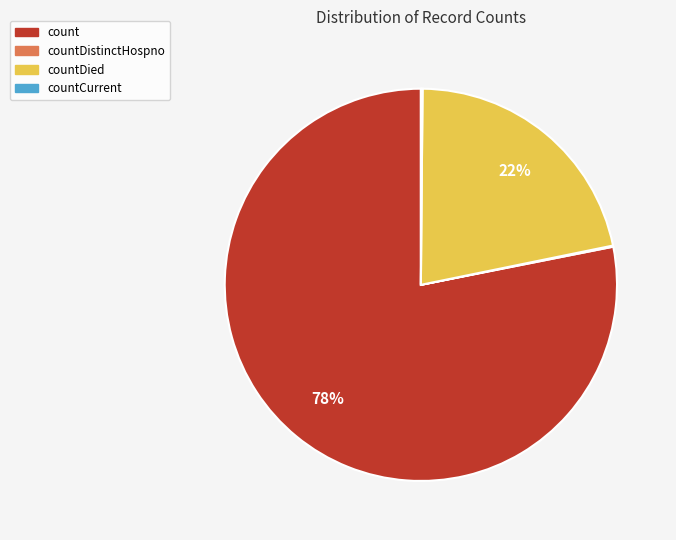

To the nearest percent, what is the difference between the largest and smallest slice percentages?

78%